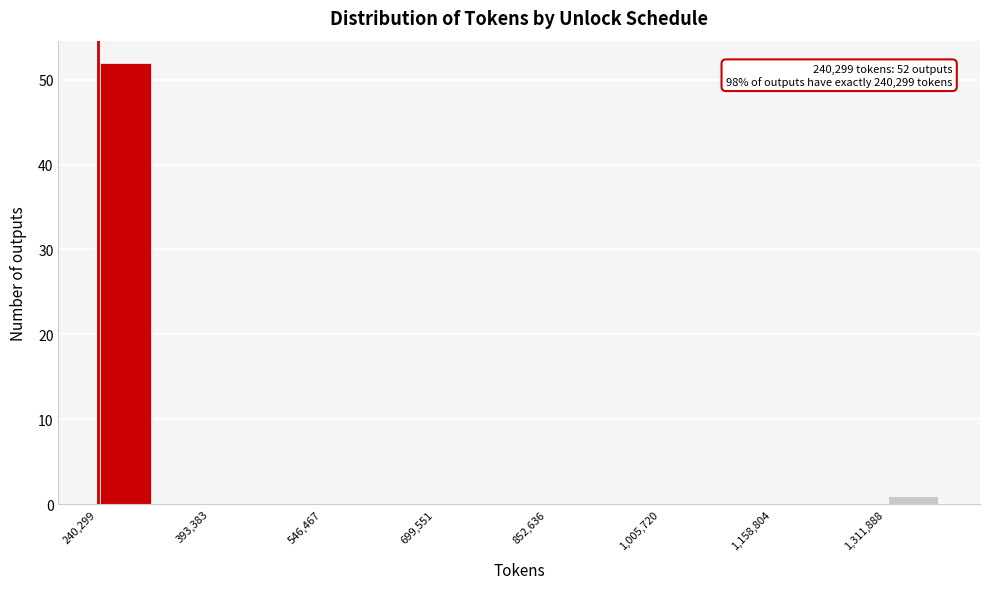

Read against the x-axis, roughly where is the centre of the tallest bar?

280000